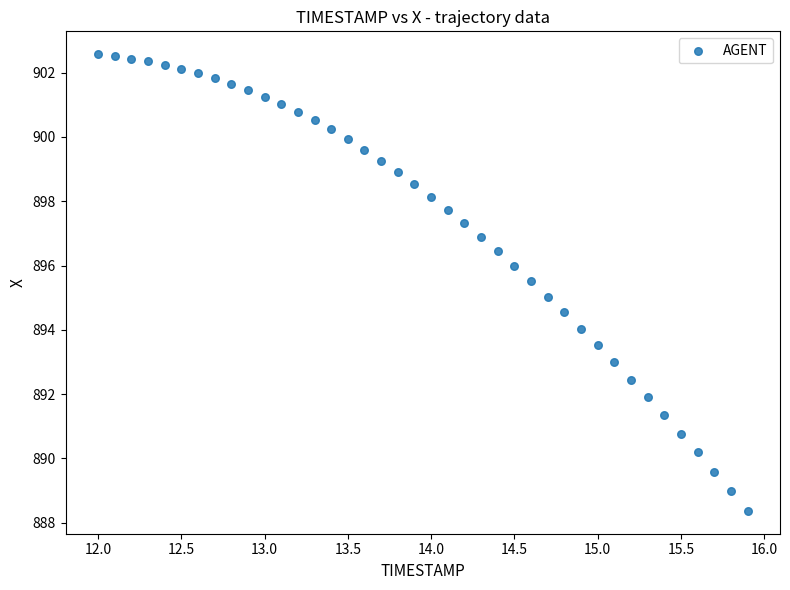

What is the range of X values (max minus min)?

3.9